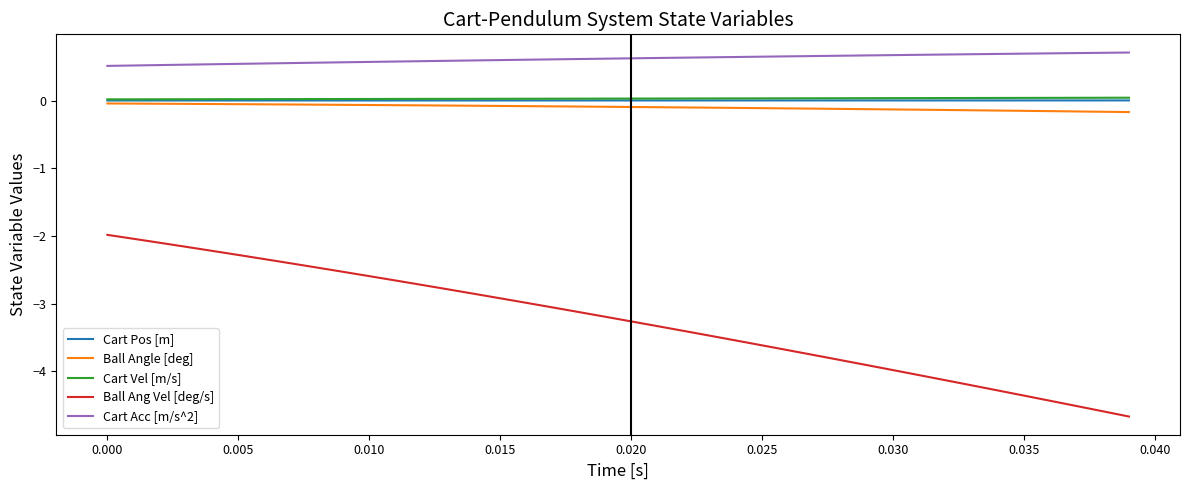

Which series has the largest total across all categories?

Cart Acc [m/s^2]